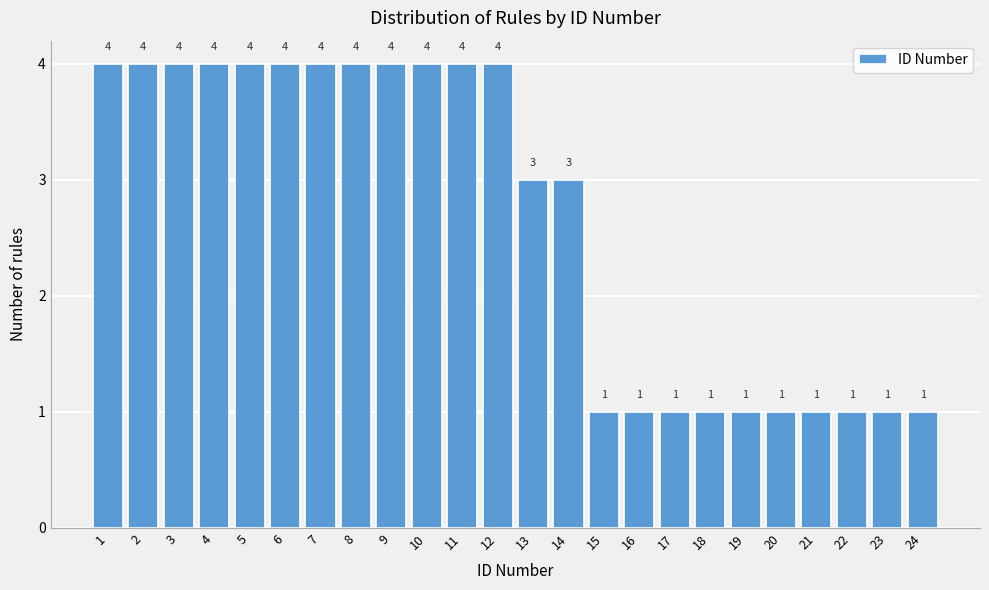

Reading right to left, transcribe all the data shown in this chart.

1	1	1	1	1	1	1	1	1	1	3	3	4	4	4	4	4	4	4	4	4	4	4	4